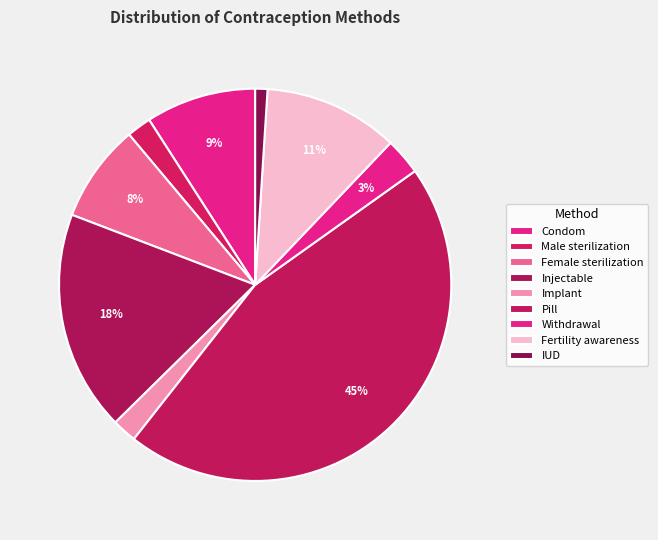

What percentage is the Withdrawal slice, to the nearest percent?

3%